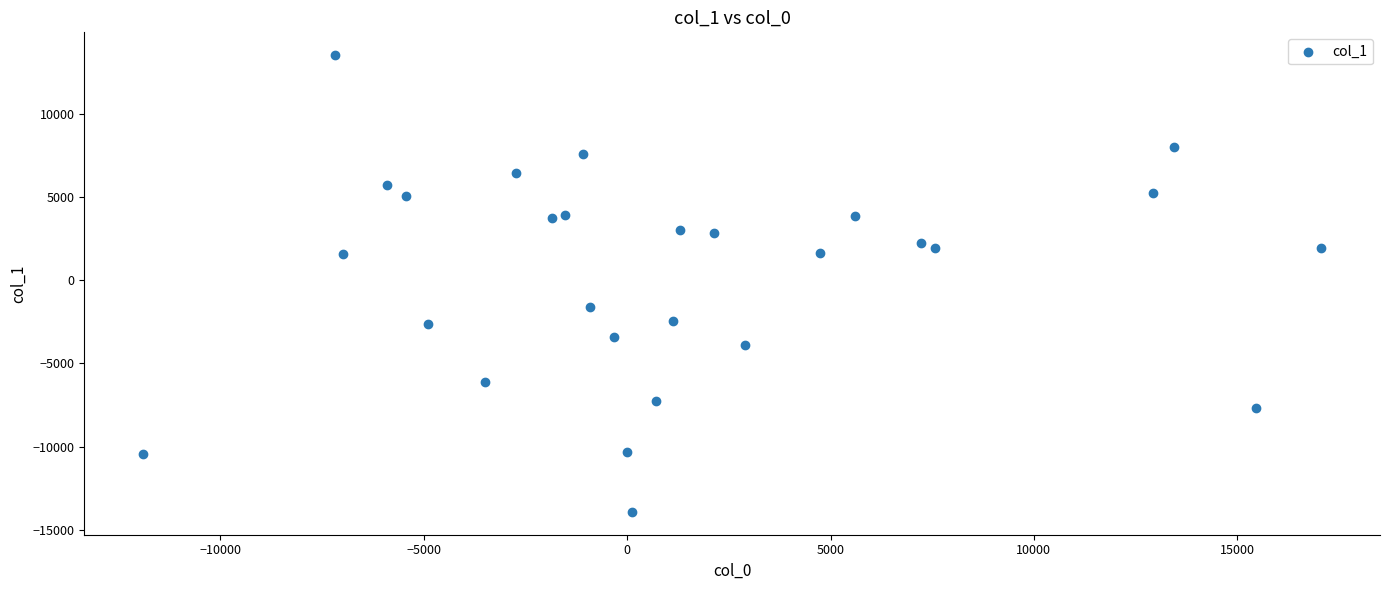

What is the range of Y values (max minus min)?

27419.9